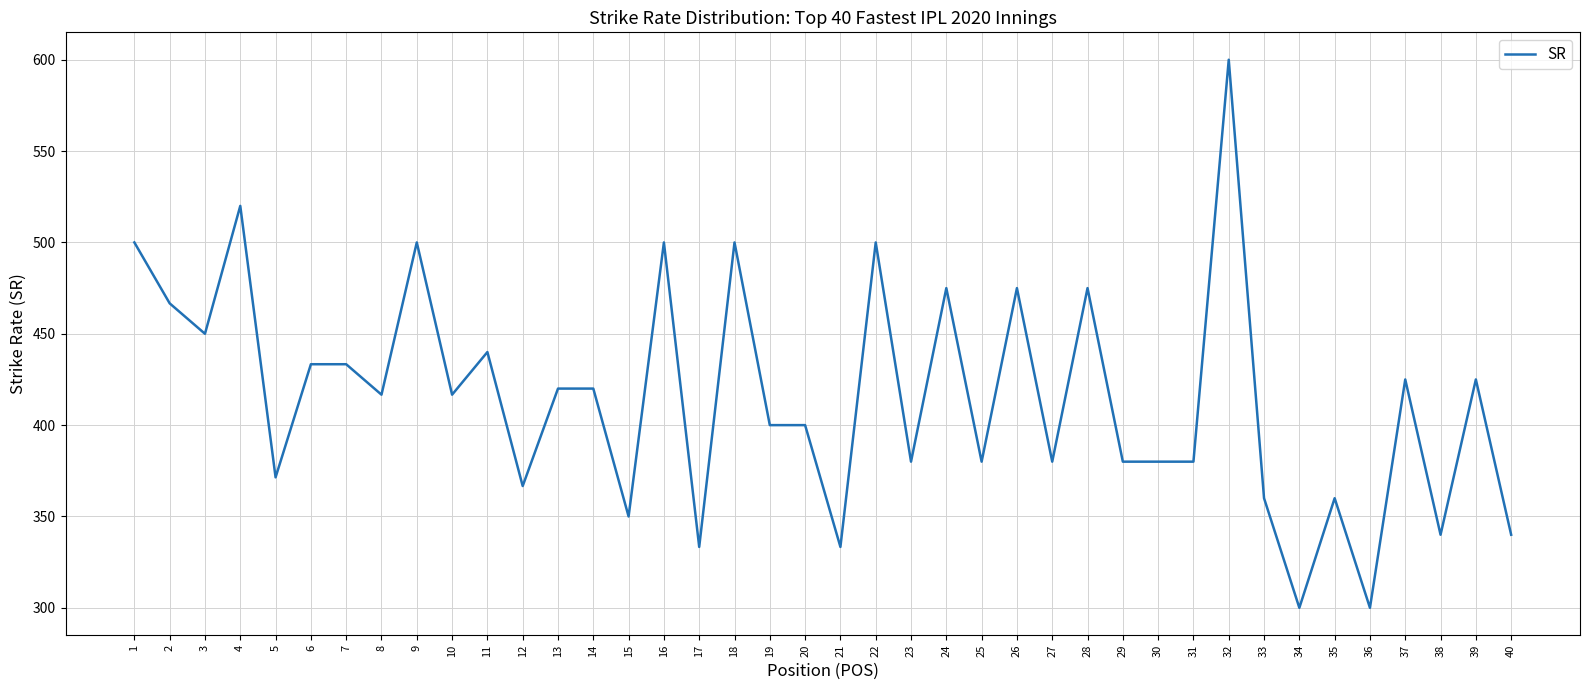

Approximately how many times larger is the value at 29 compared to 11?

0.9